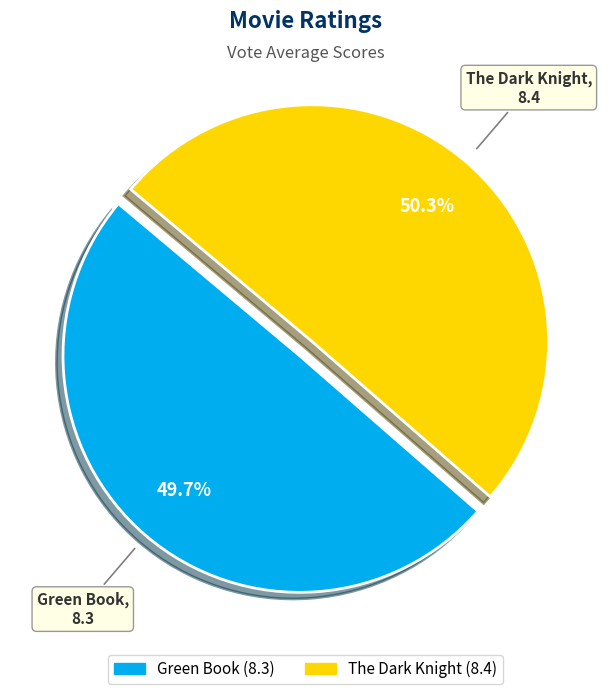

How many segments does this pie chart have?

2